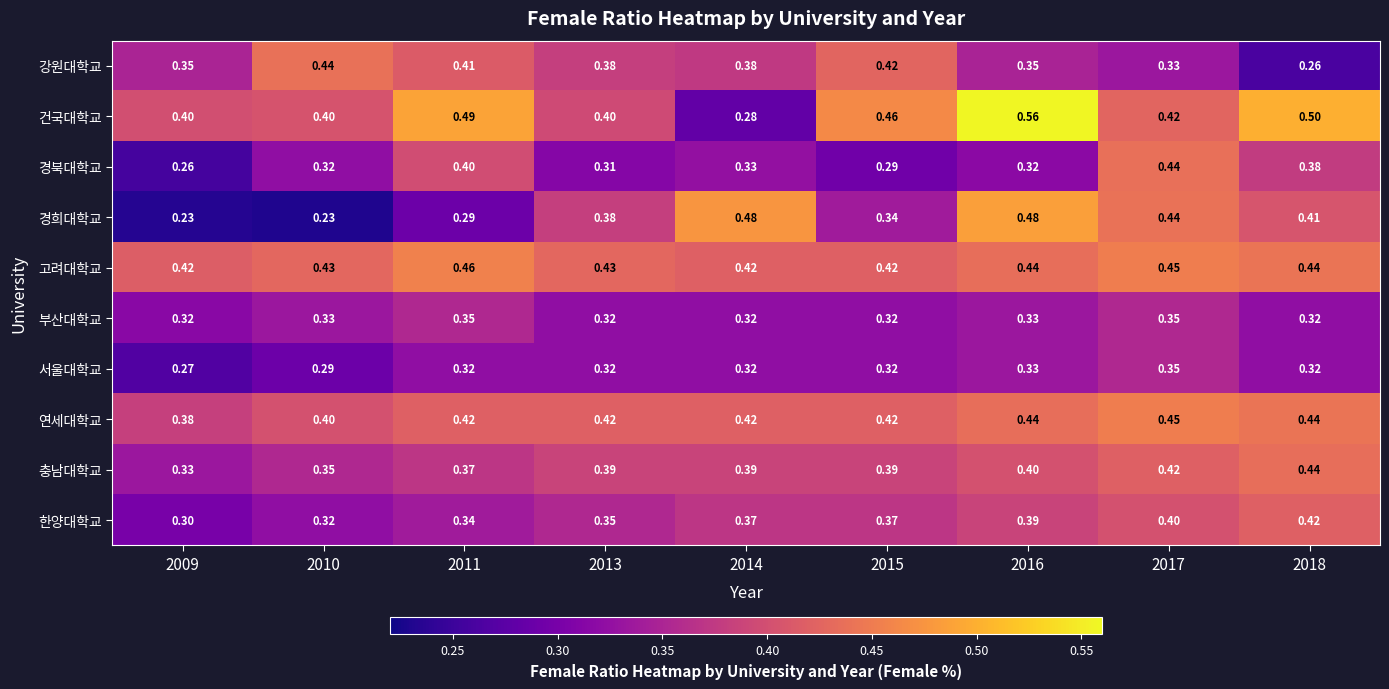

Between 2011 and 2016, which series saw the biggest shift?

경희대학교